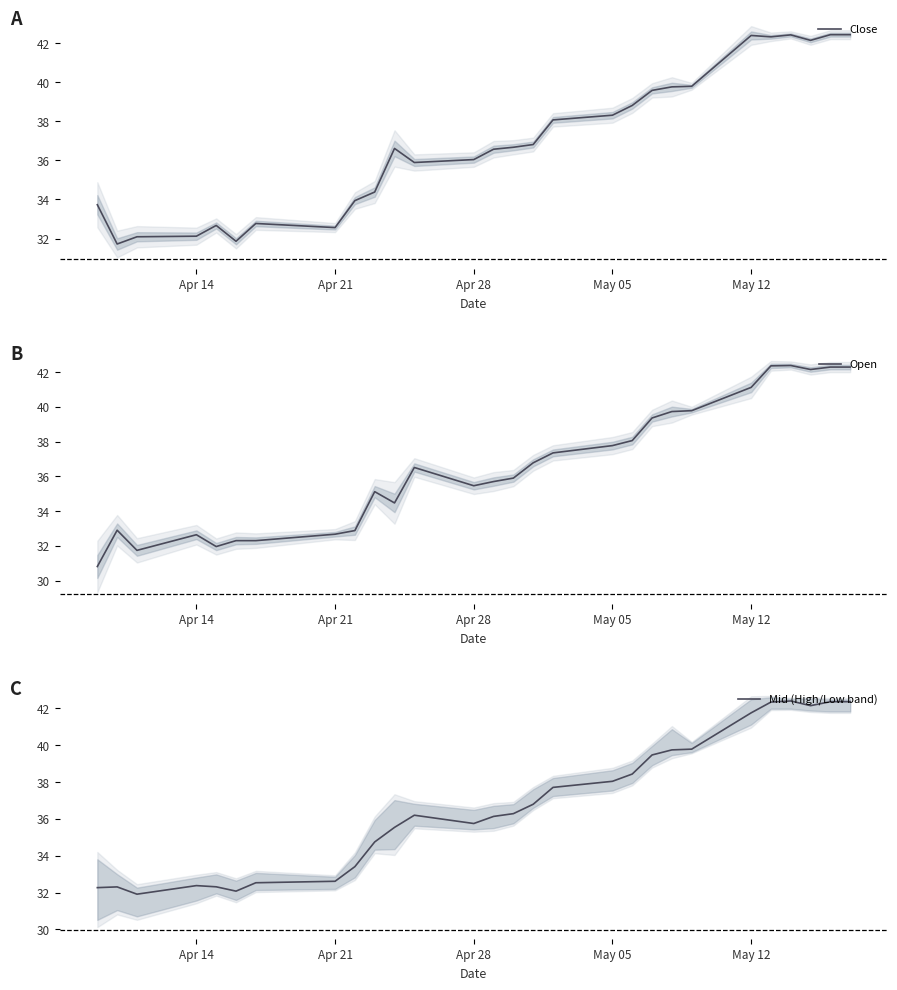

The Open series shows 37.8 at May 05. True or false?

True